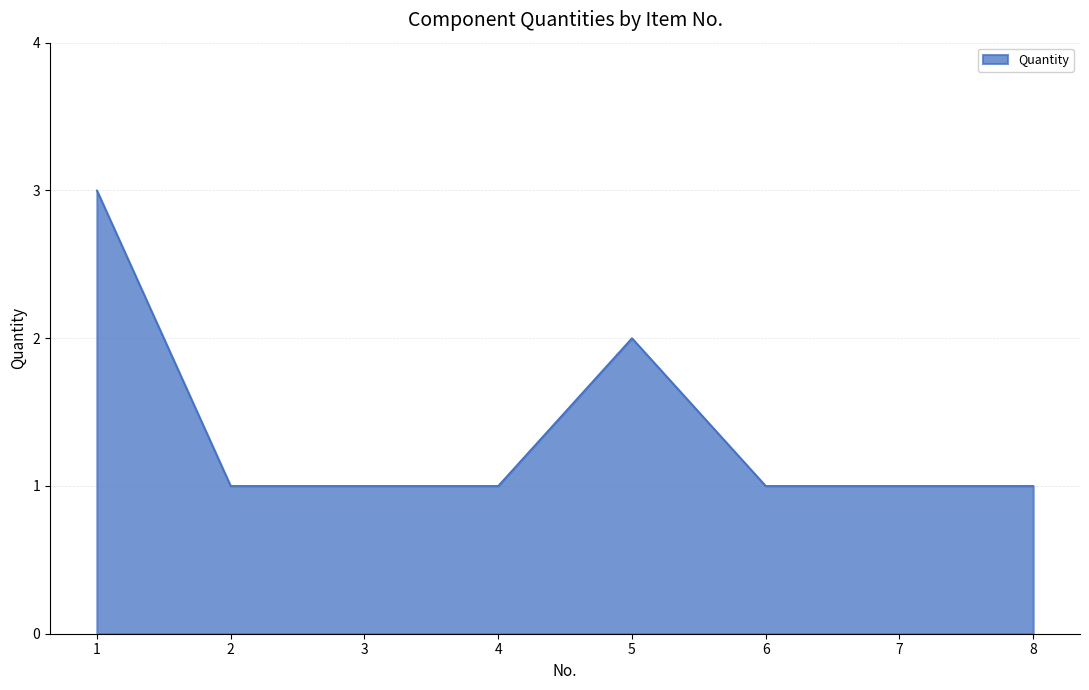

True or false: the data shows 0 at 8.

False